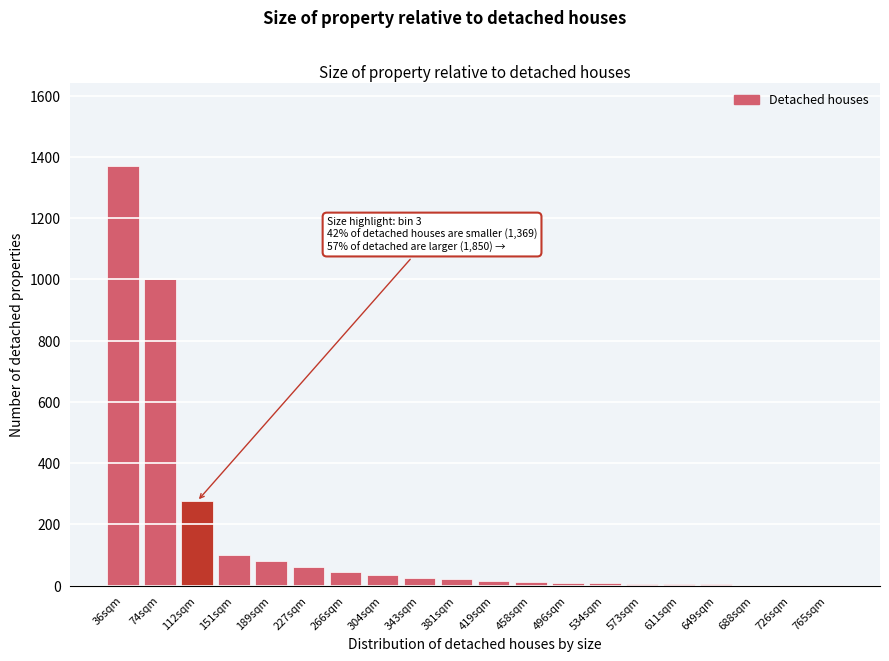

Which category has the highest value across all series?

36sqm